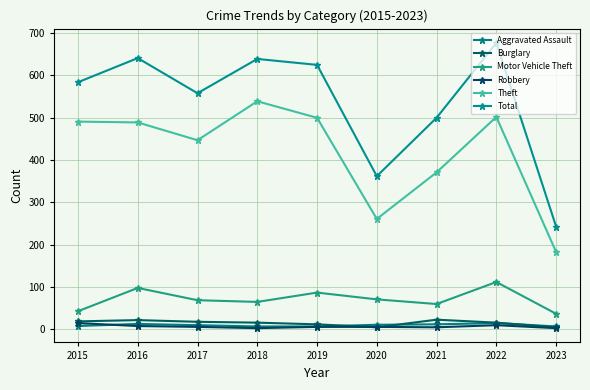

Is this an area chart (filled region under the line)?

No